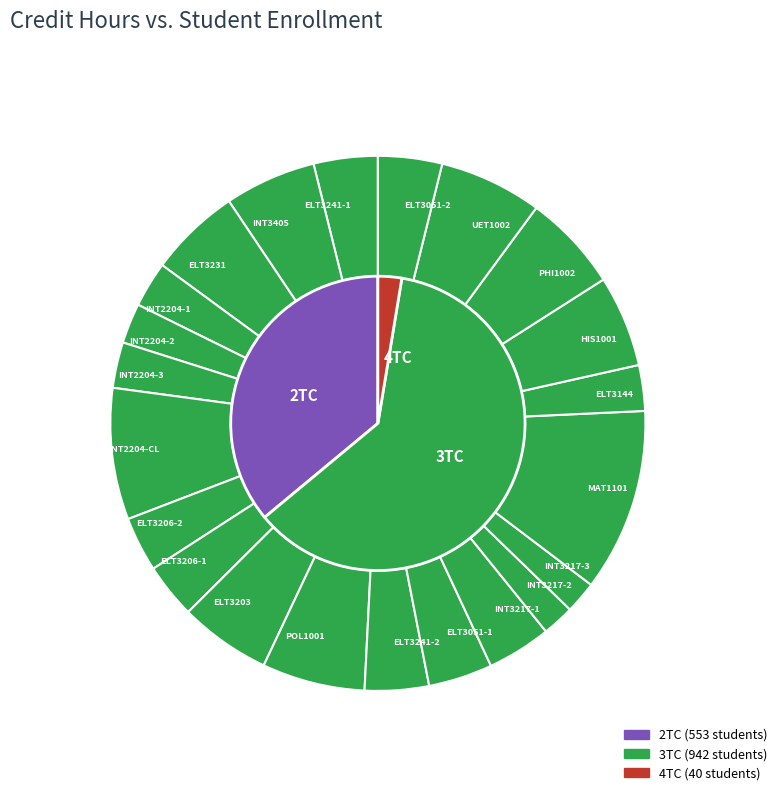

Which has a higher value, INT2204-1 or ELT3144?

INT2204-1